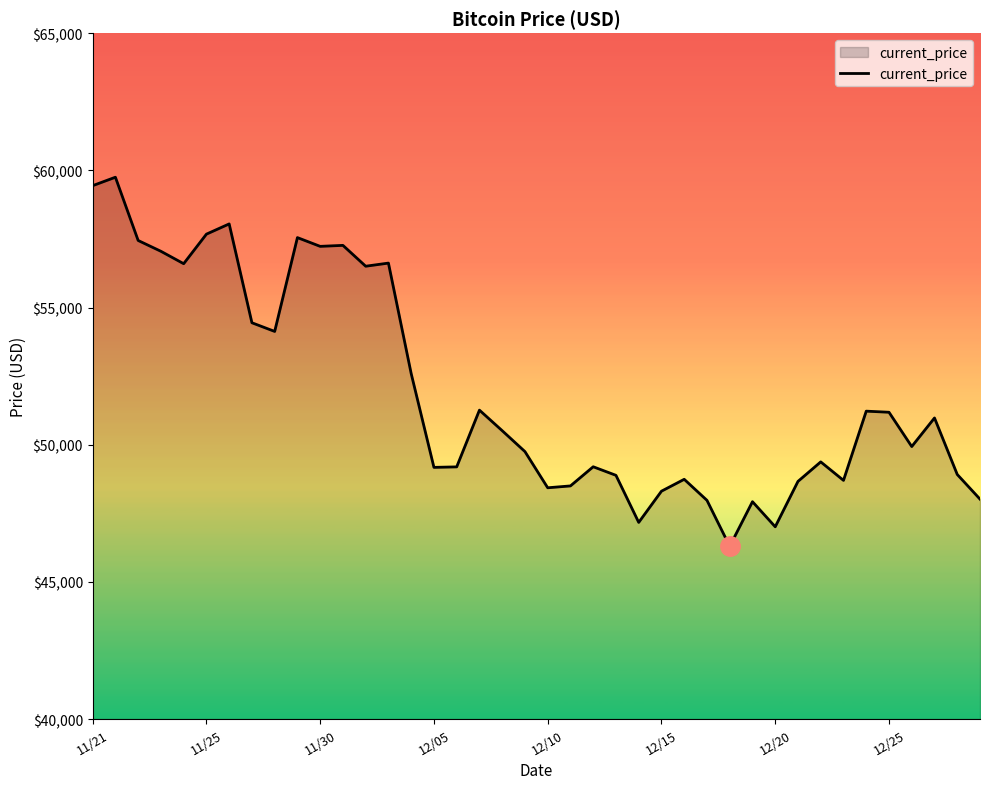

What is the smallest value displayed?

46296